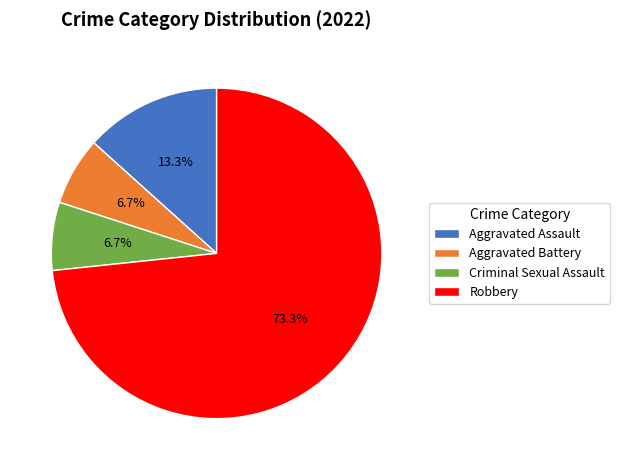

Which has a higher value, Aggravated Assault or Aggravated Battery?

Aggravated Assault